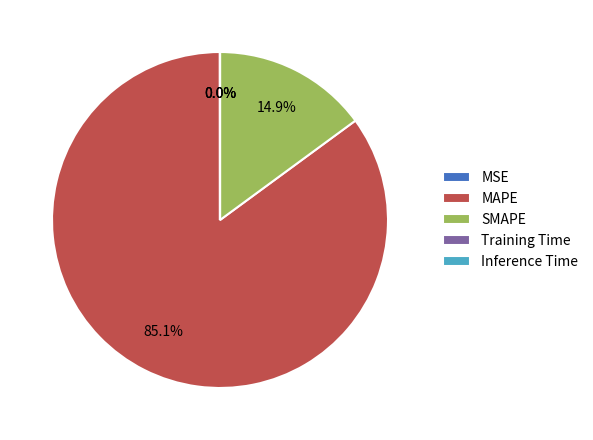

Which slice is the largest?

MAPE